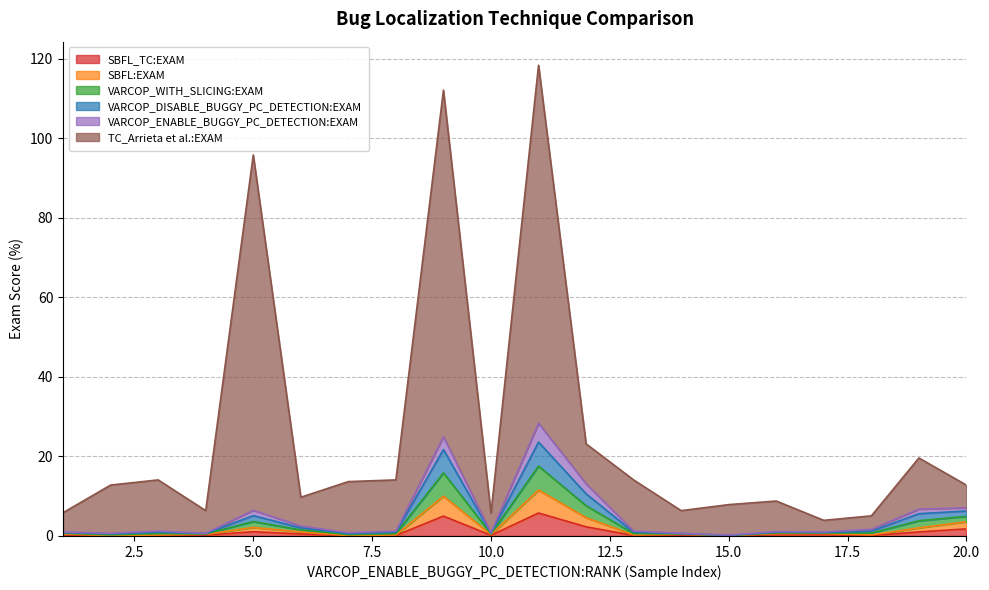

What is the approximate value of VARCOP_WITH_SLICING:EXAM at 8?

1.2